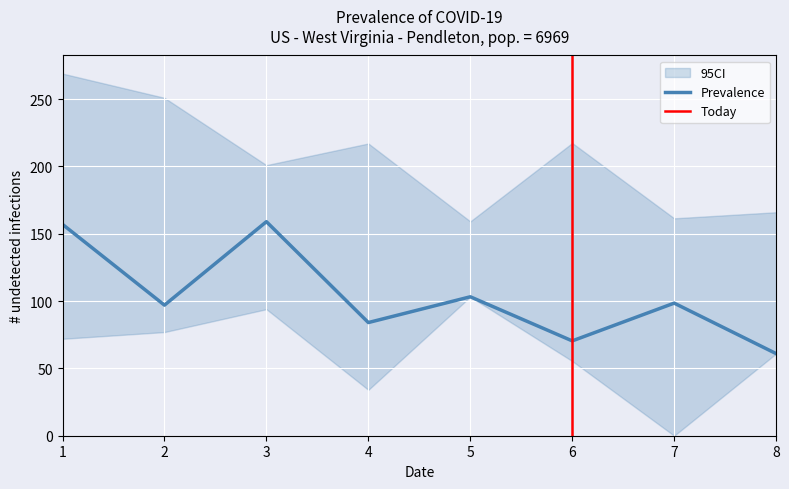

In col_4, how many points are lower than both neighbors (excluding endpoints)?

2